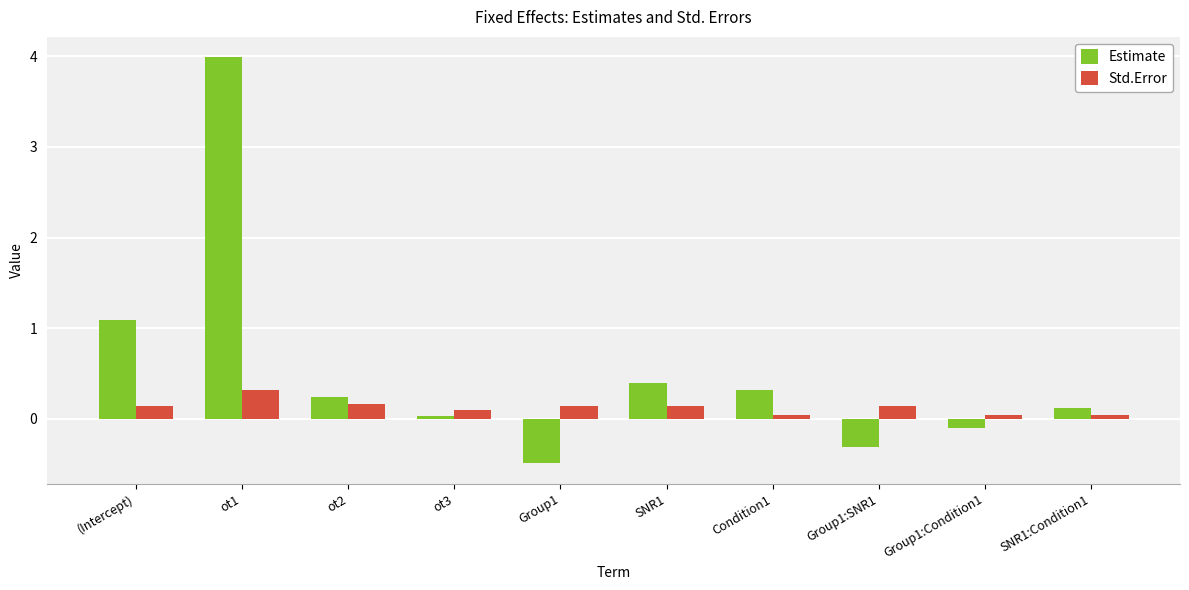

Which series has the largest range (max minus min)?

Estimate